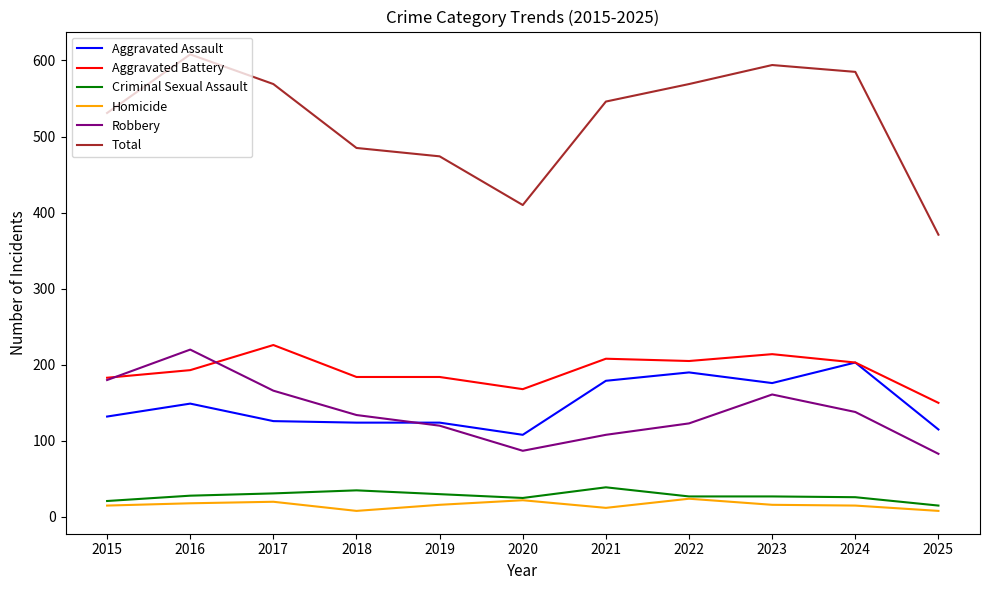

What is the lowest value of the Total series?

371